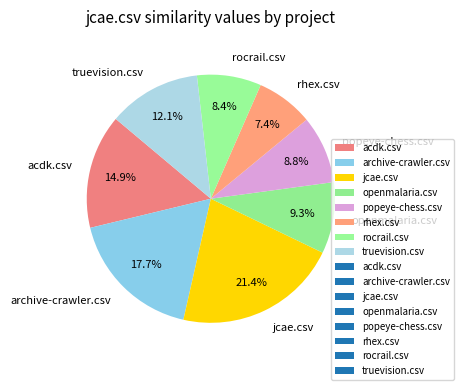

Is acdk.csv the majority of the pie?

No